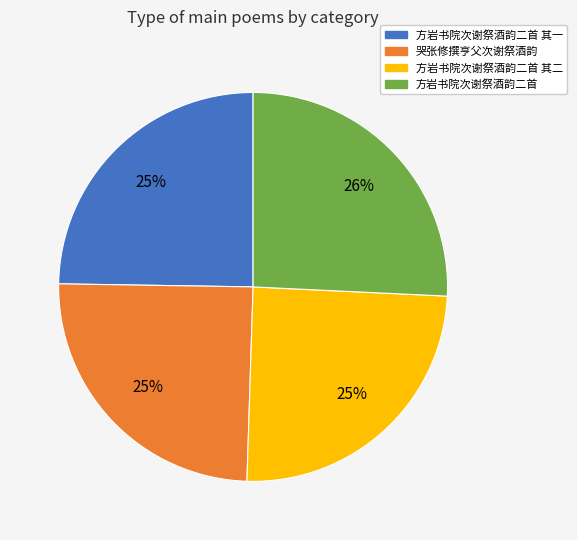

Is there a majority slice in this chart?

No